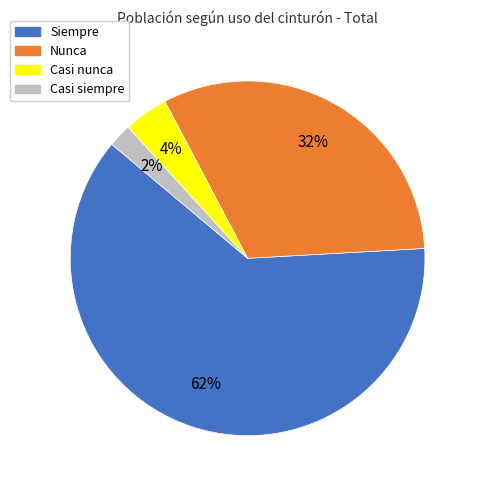

Is there a majority slice in this chart?

Yes